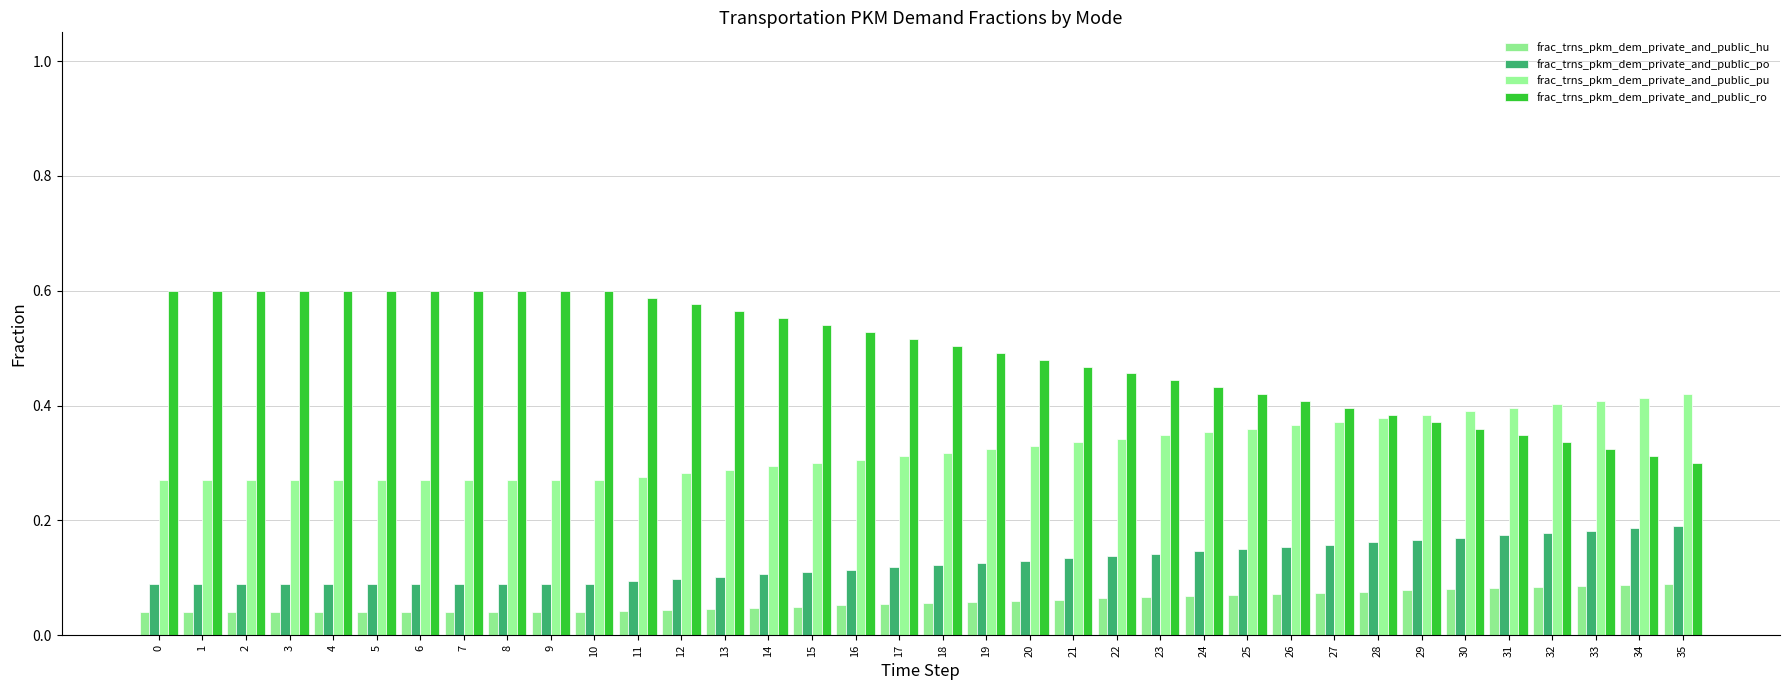

What is the sum of all frac_trns_pkm_dem_private_and_public_po values?

4.5